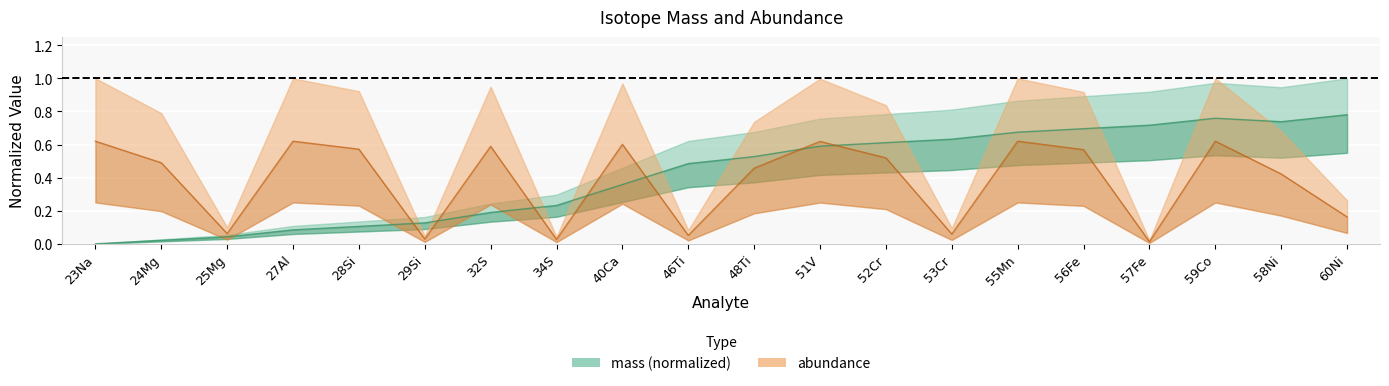

In mass, how many points are higher than both neighbors (excluding endpoints)?

1